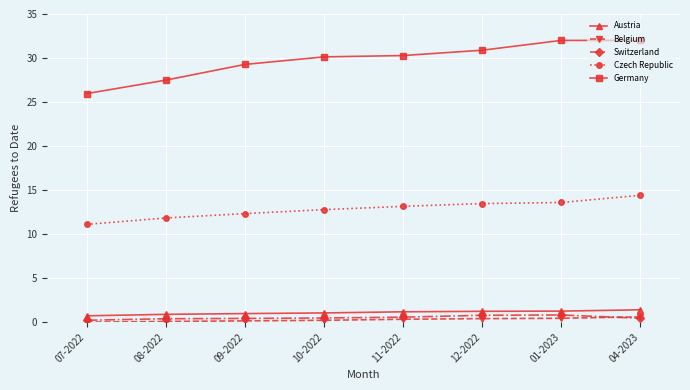

True or false: Switzerland and Austria intersect in this chart.

False